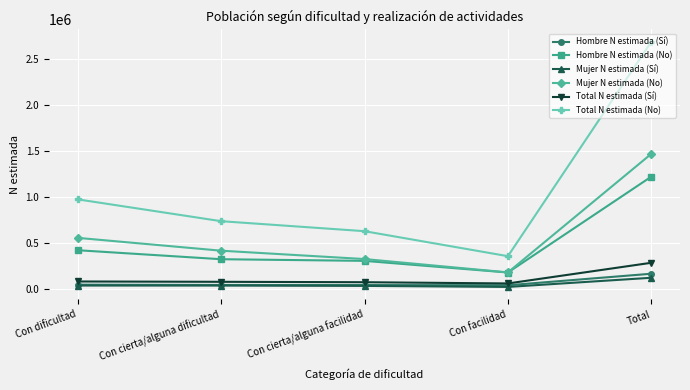

At which category is the sum across all series the highest?

Total